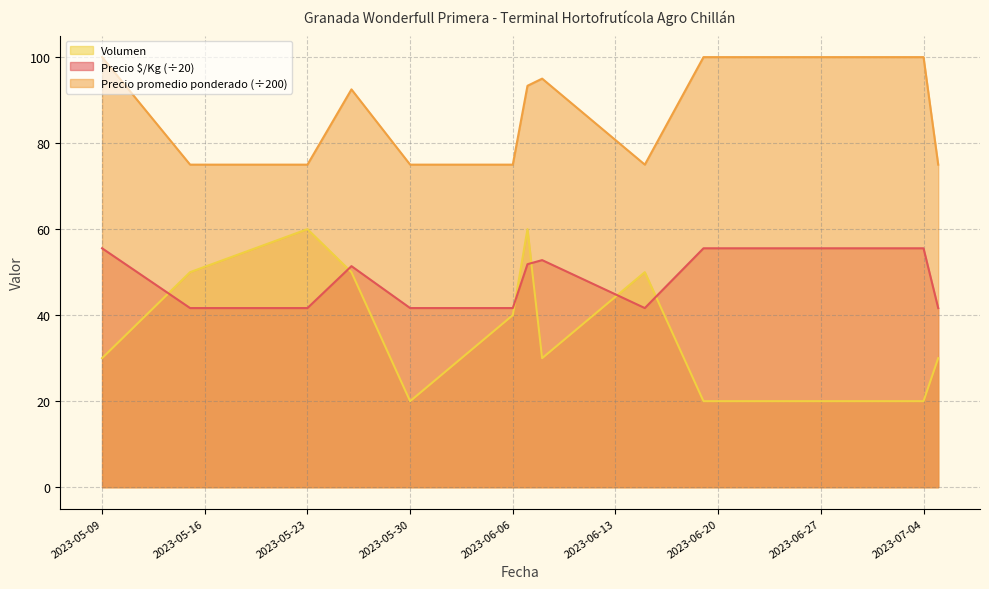

What are all the series names shown in the legend?

Volumen, Precio $/Kg (÷20), Precio promedio ponderado (÷200)